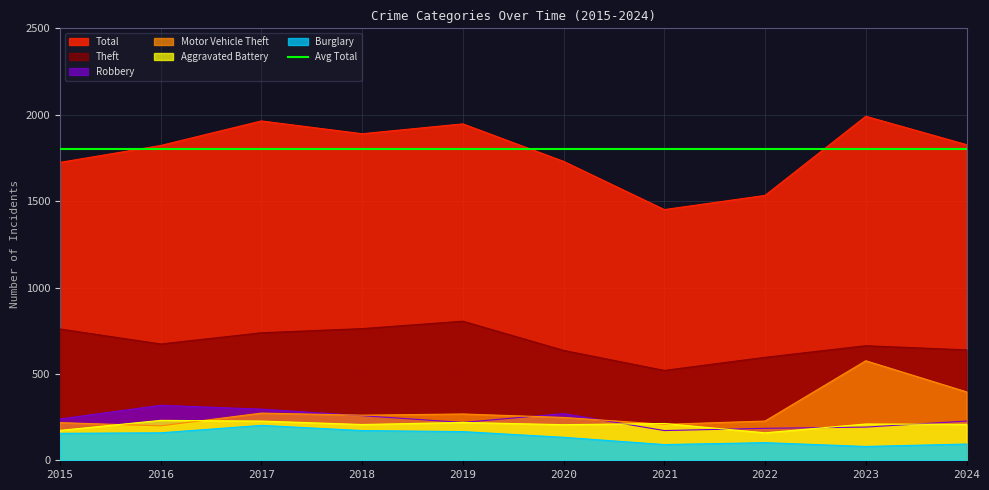

Rank the series by their maximum value, from highest to lowest.

Total, Theft, Motor Vehicle Theft, Robbery, Aggravated Battery, Burglary